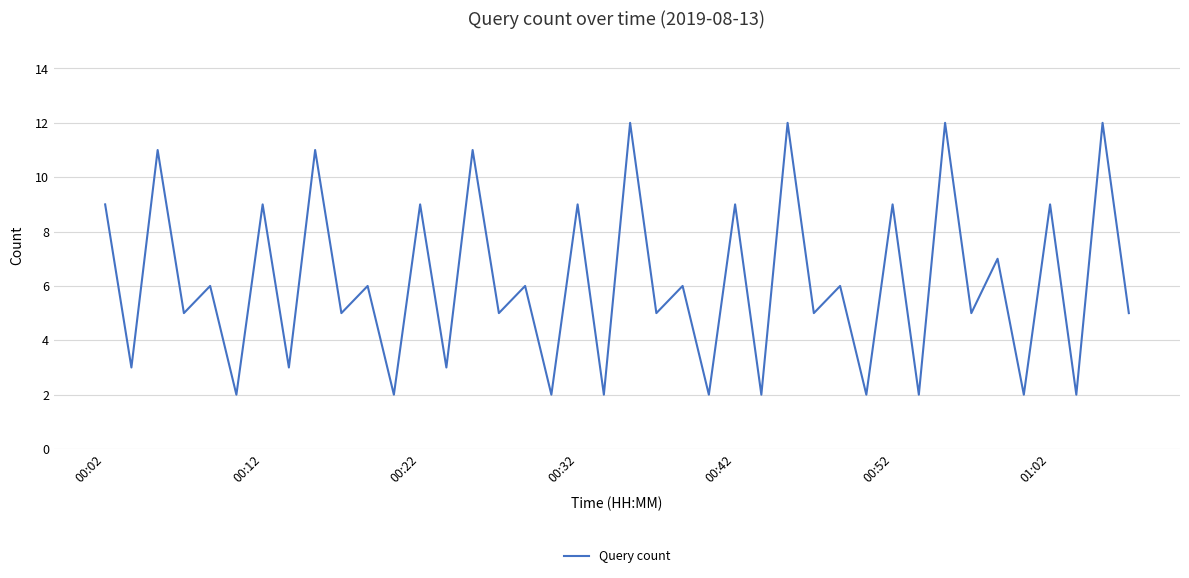

How many distinct data groups are displayed?

1